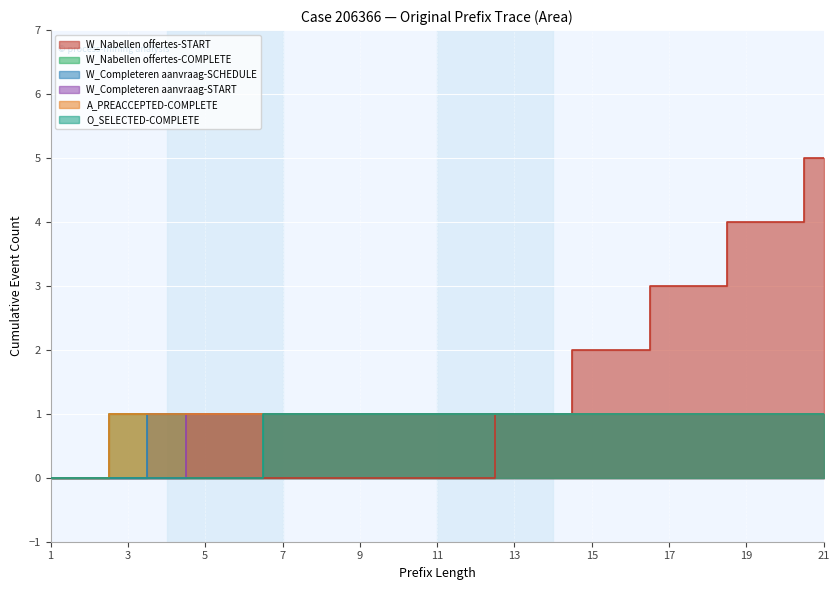

What is the difference between the maximum and minimum values in the W_Nabellen offertes-COMPLETE series?

1